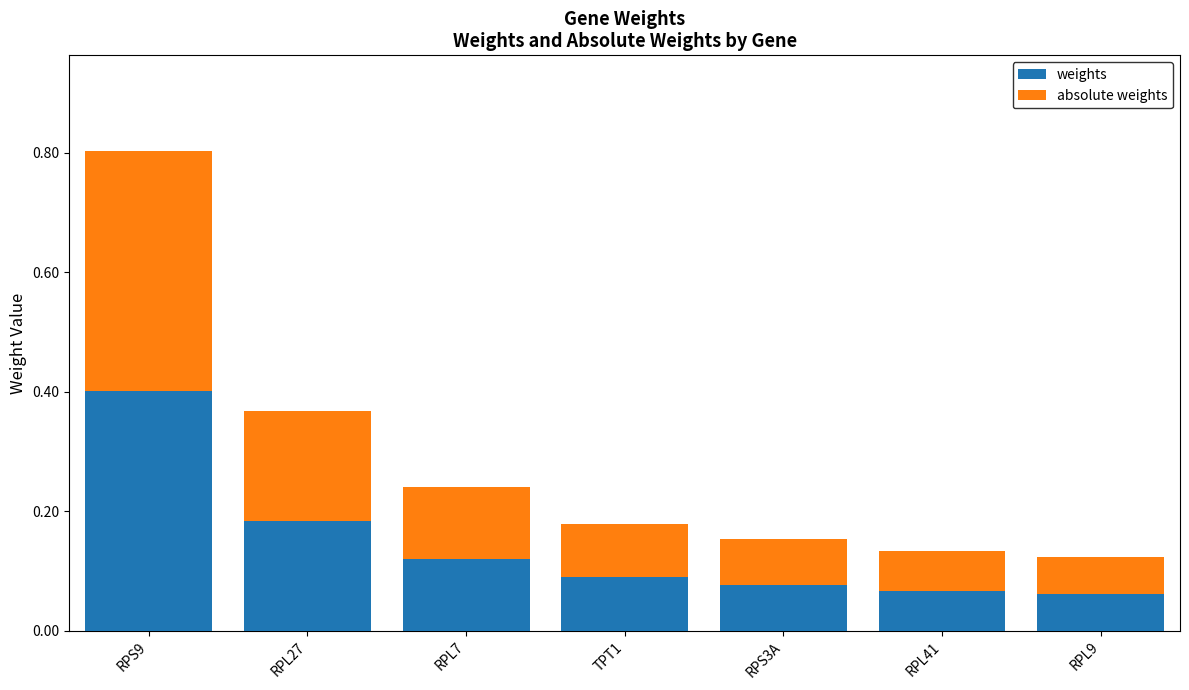

The weights series shows 0.0 at RPL41. True or false?

False